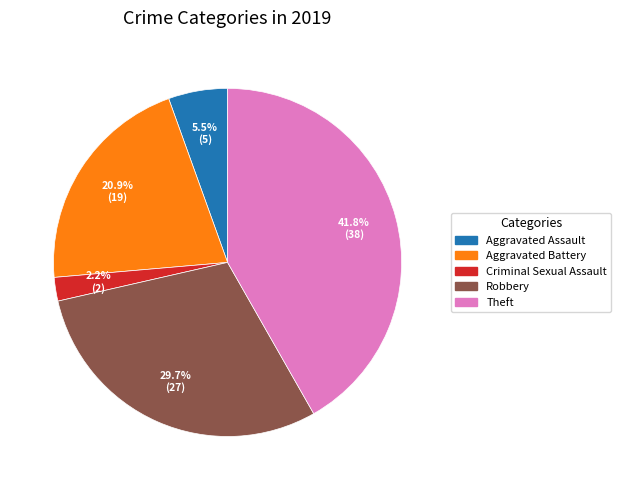

Count the number of slices in the pie.

5